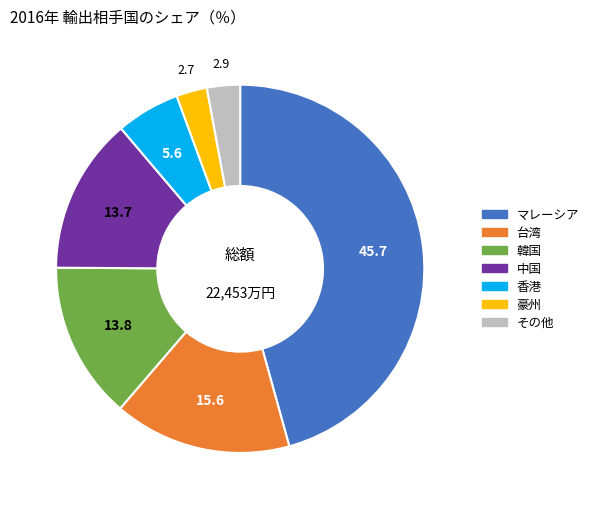

Is there a majority slice in this chart?

No